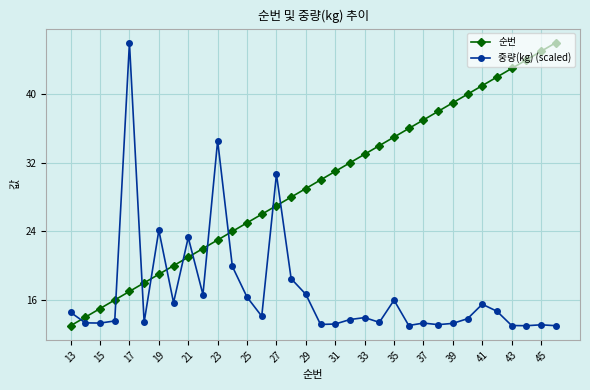

Rank the series by their average value, from highest to lowest.

순번, 중량(kg) (scaled)